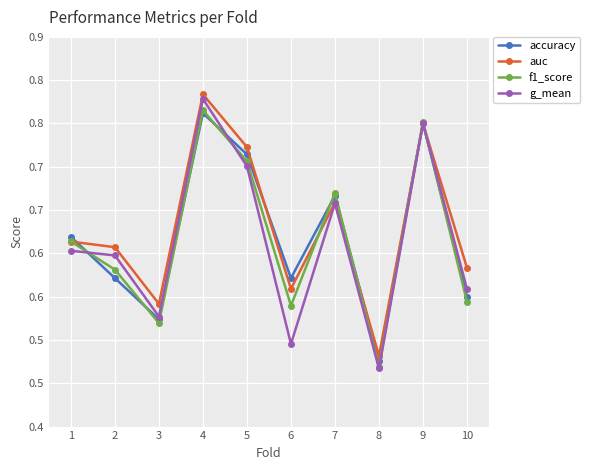

Is this an area chart (filled region under the line)?

No